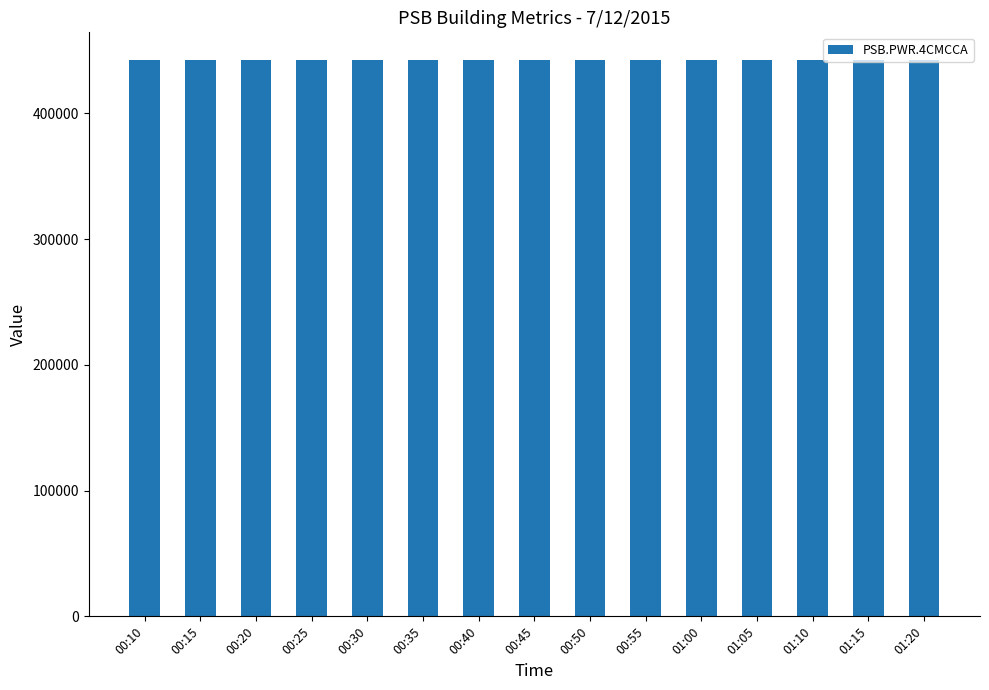

What position from the right is 00:30?

11